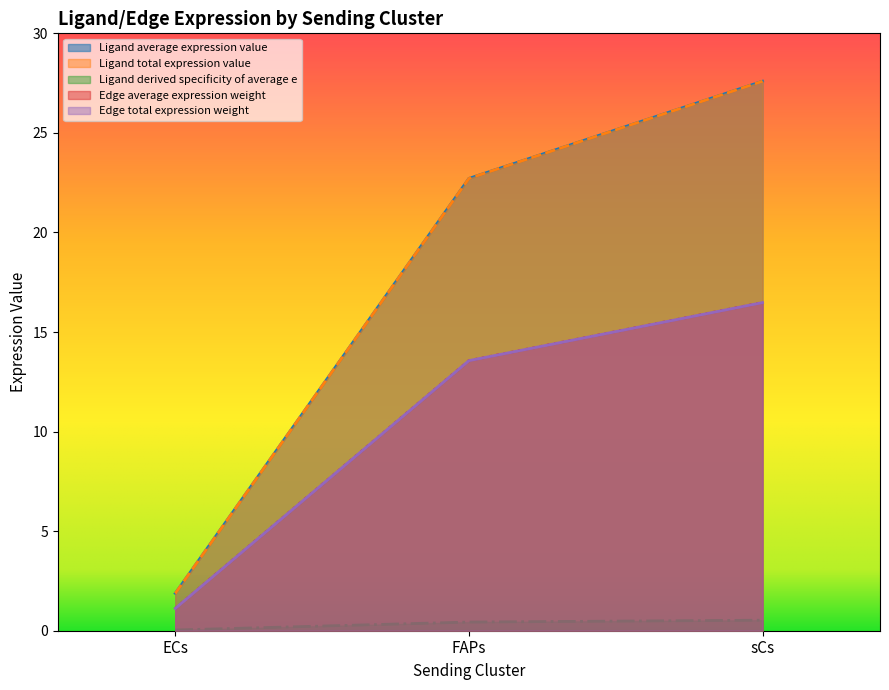

Count the number of data series in this chart.

5